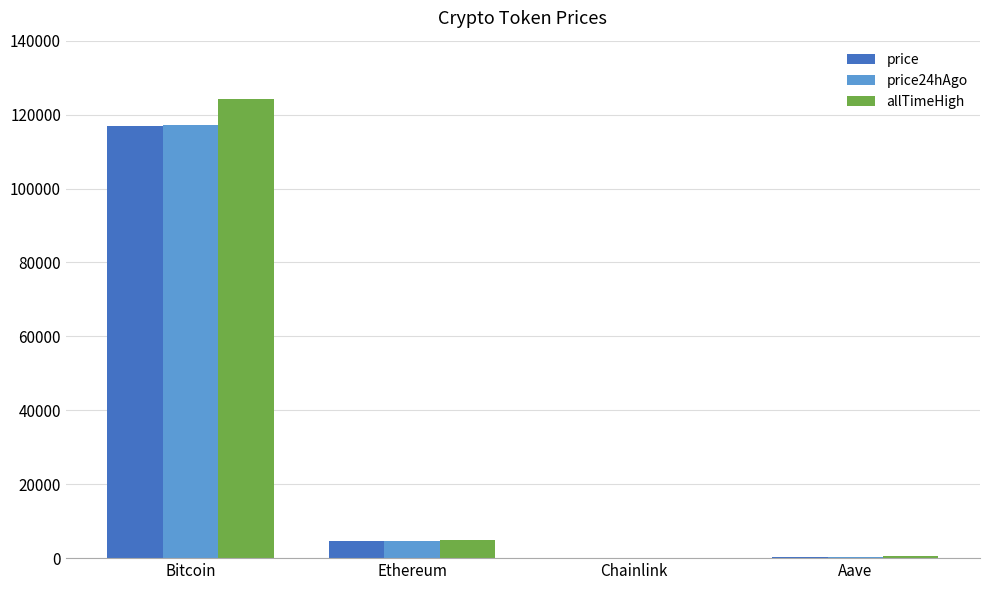

What is the difference between the price24hAgo values at Chainlink and Ethereum?

4552.0